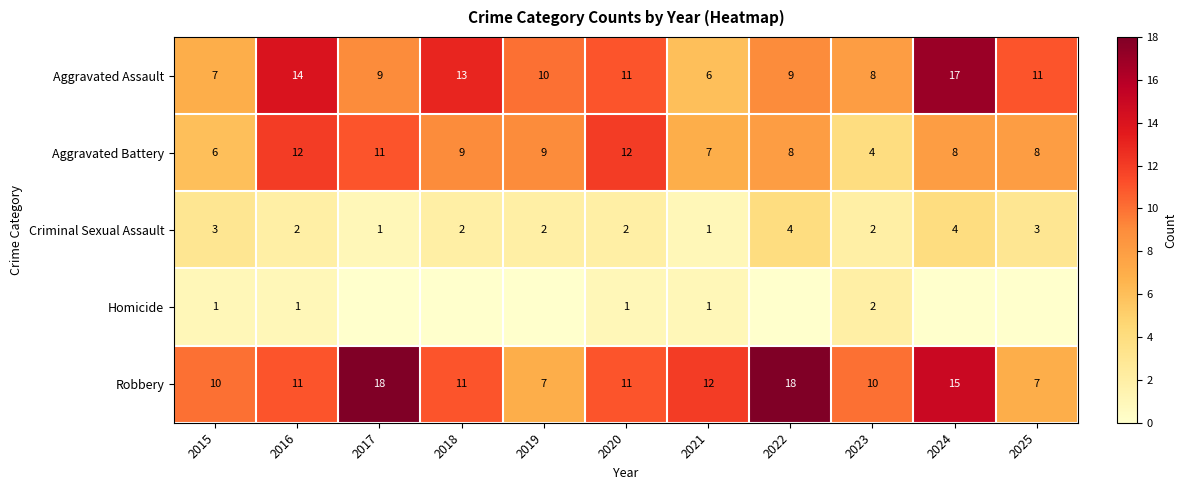

The Robbery series shows 30 at 2022. True or false?

False